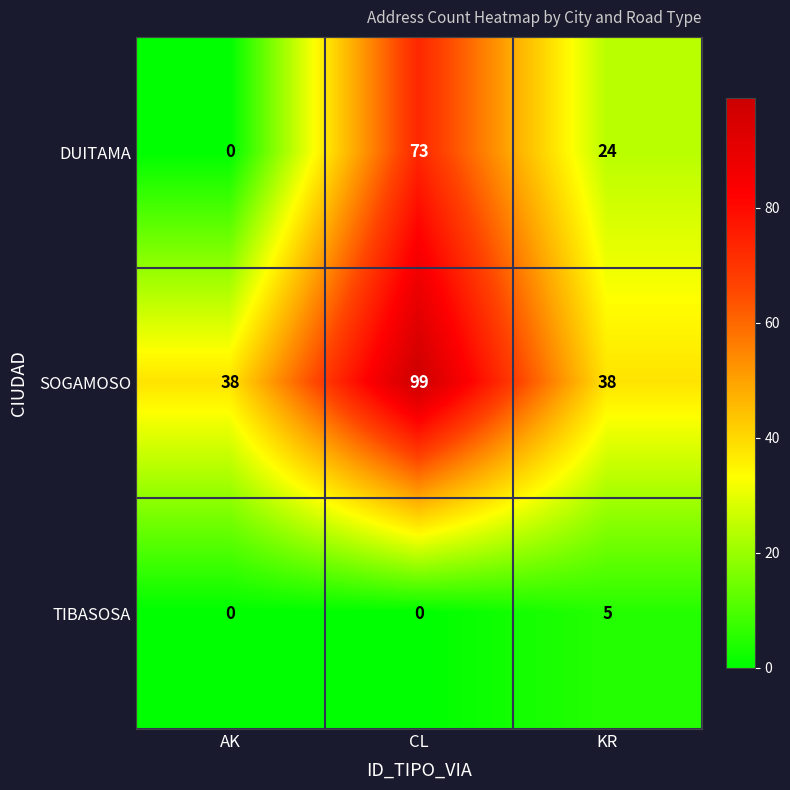

What is the maximum value shown in the chart?

99